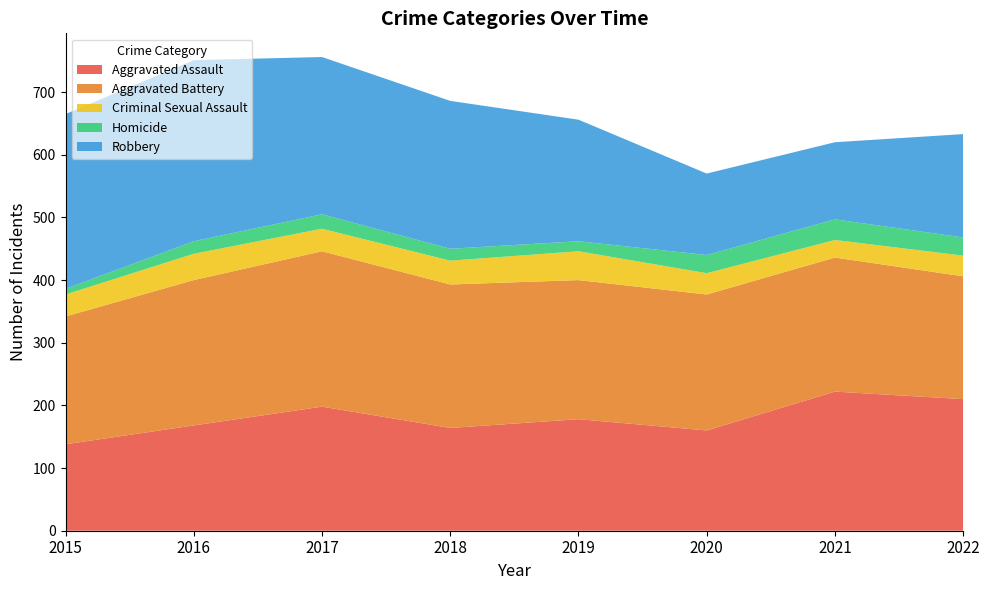

Reading left to right, extract all data points from this chart.

Aggravated Assault: 2015=138	2016=168	2017=198	2018=164	2019=178	2020=160	2021=222	2022=210
Aggravated Battery: 2015=204	2016=232	2017=248	2018=229	2019=222	2020=217	2021=214	2022=196
Criminal Sexual Assault: 2015=35	2016=42	2017=36	2018=38	2019=46	2020=34	2021=28	2022=33
Homicide: 2015=9	2016=20	2017=23	2018=19	2019=16	2020=29	2021=33	2022=29
Robbery: 2015=279	2016=289	2017=251	2018=236	2019=194	2020=130	2021=123	2022=165